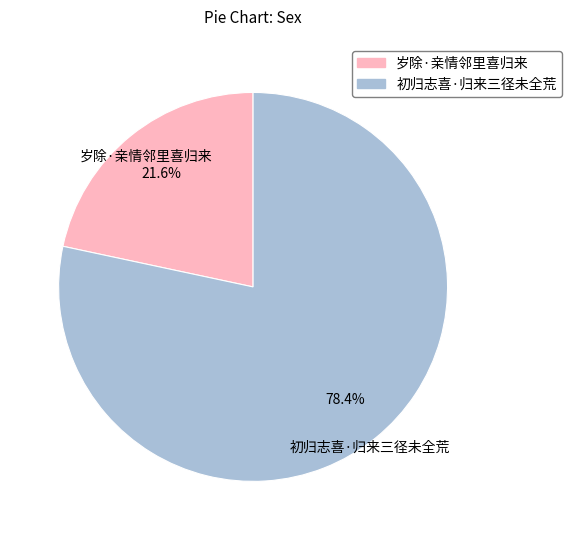

Is it true that 岁除·亲情邻里喜归来 is 8% of the pie?

False